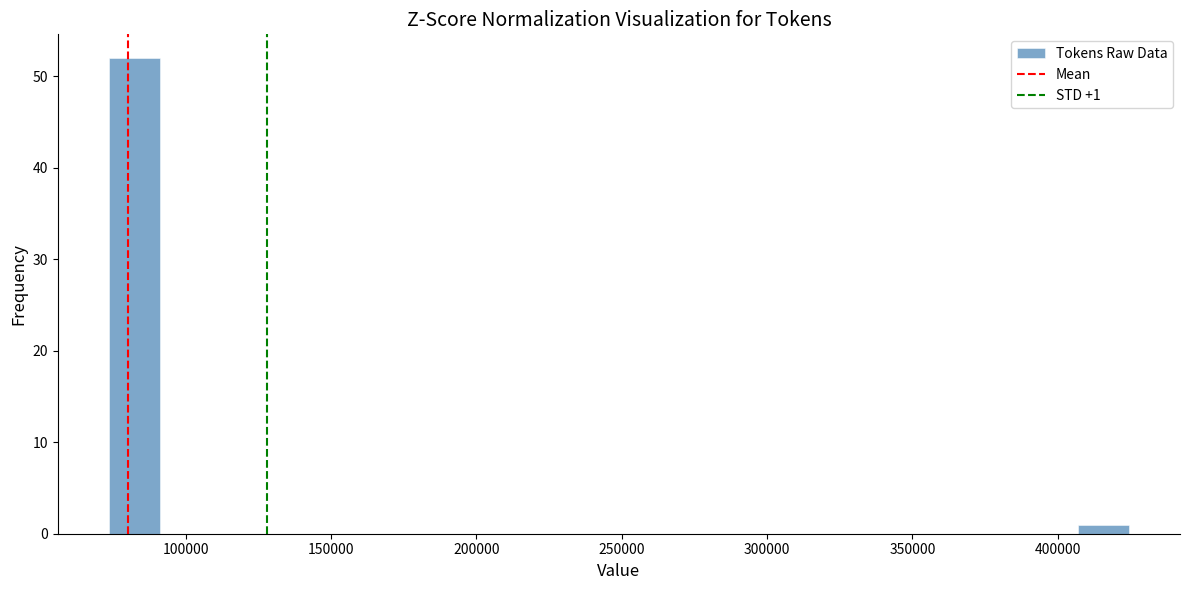

Read against the x-axis, roughly where is the centre of the tallest bar?

80000